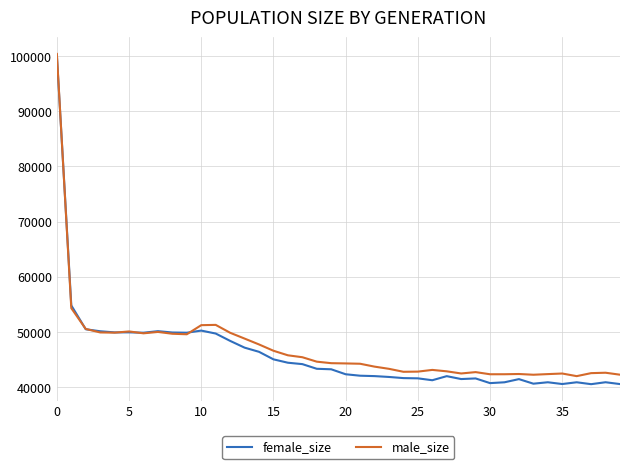

Count the number of categories in the chart.

40